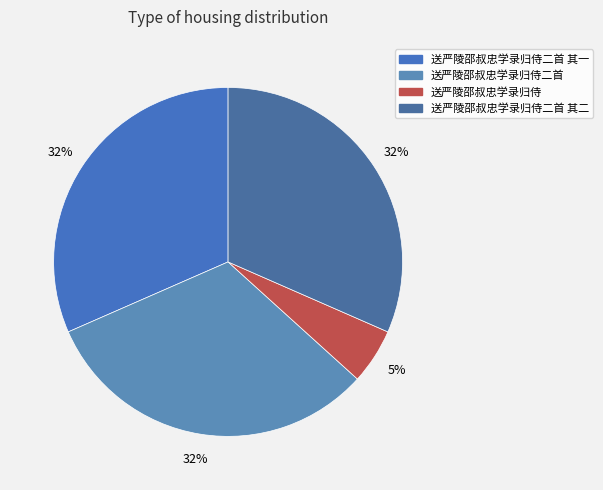

Which category has the smallest portion of the pie?

送严陵邵叔忠学录归侍